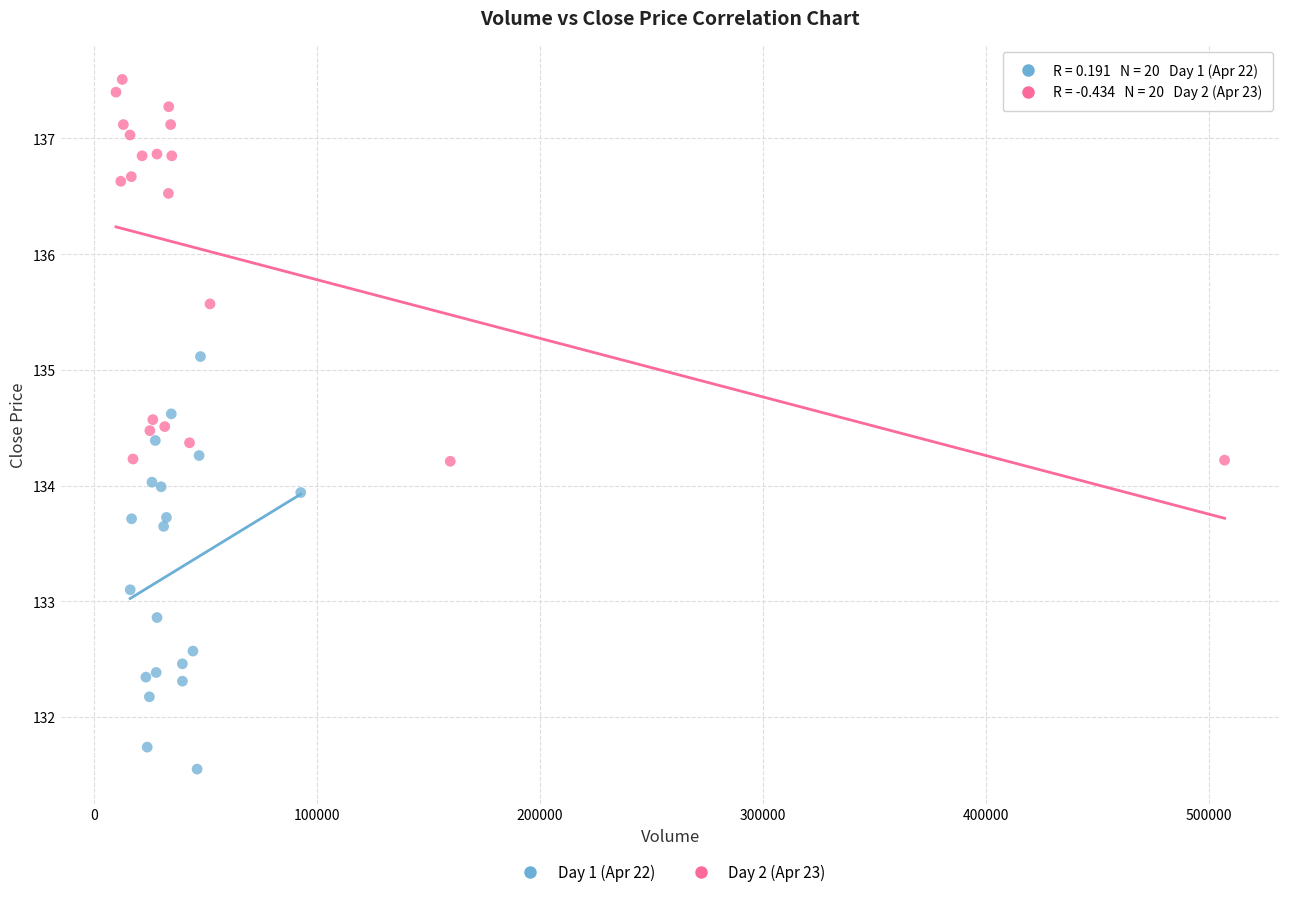

Which series reaches the minimum Y coordinate?

Day 1 (Apr 22)